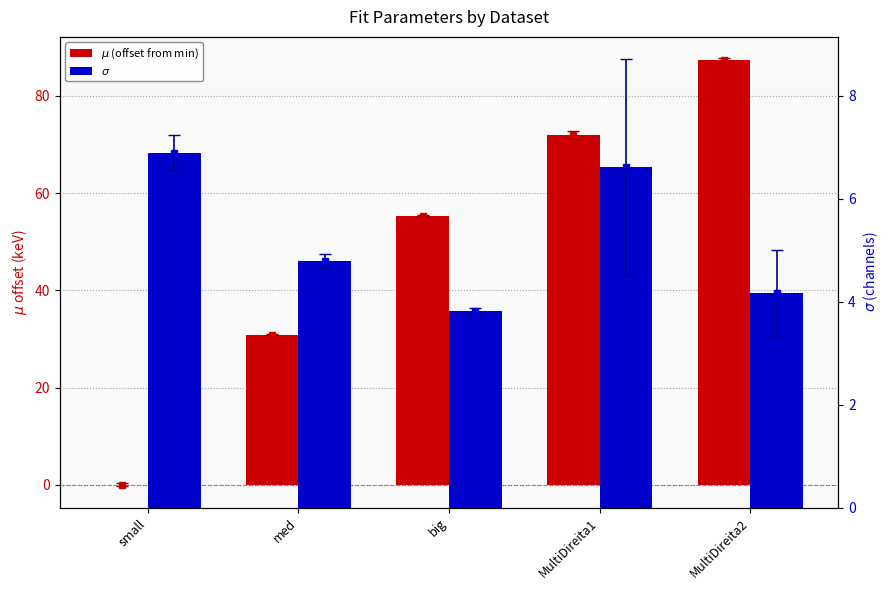

How many bars are there in total?

10